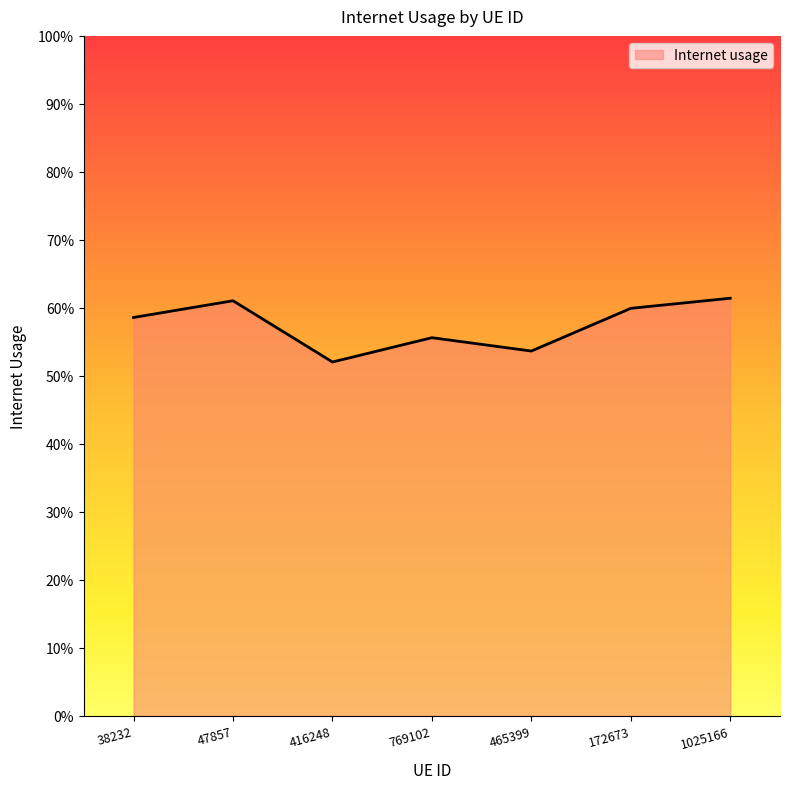

Between 172673 and 416248, which is larger?

172673